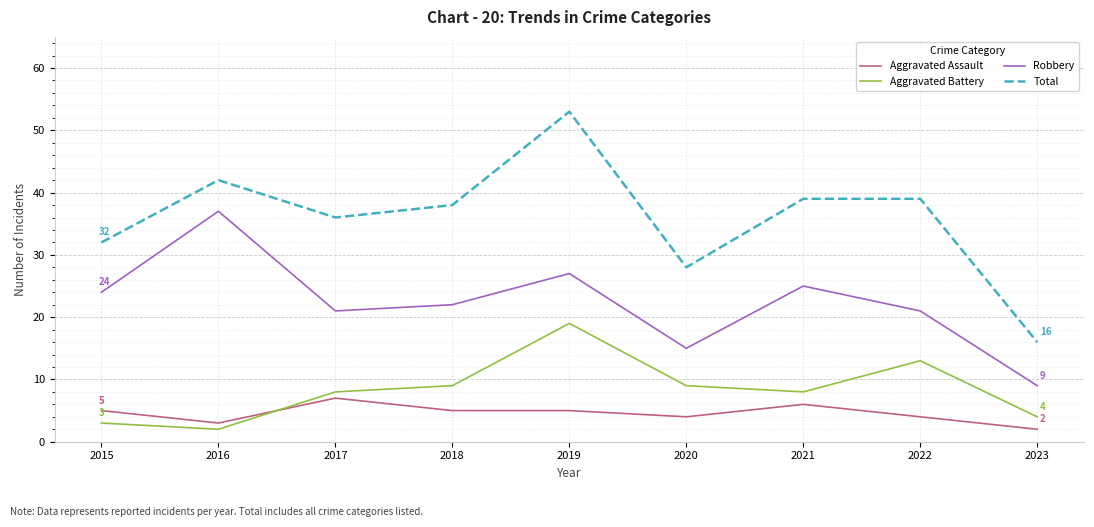

What value does the Aggravated Battery series have at 2018?

9